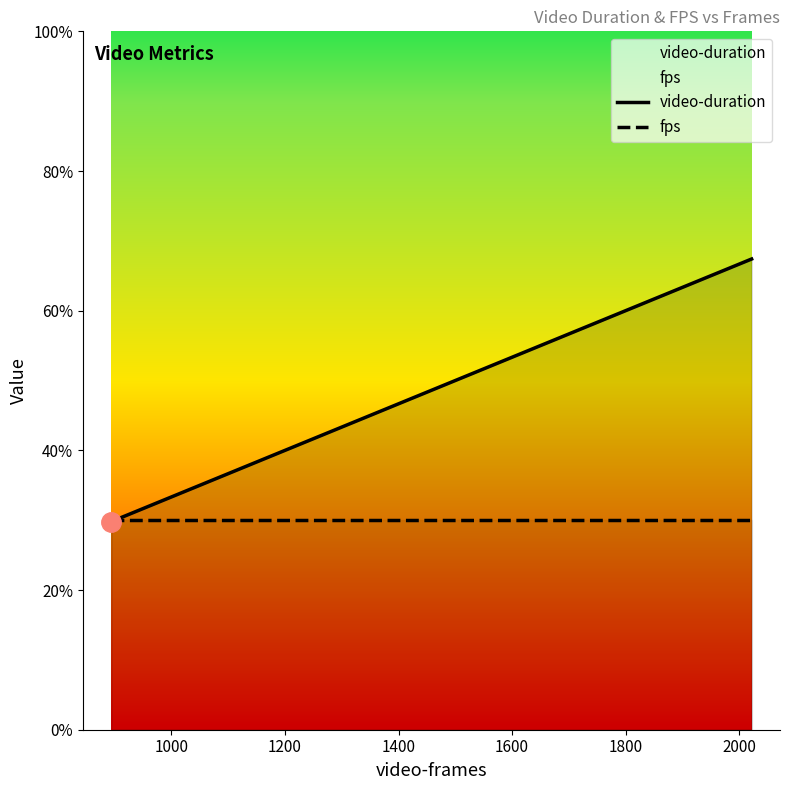

What is the highest value of the video-duration series?

67.4